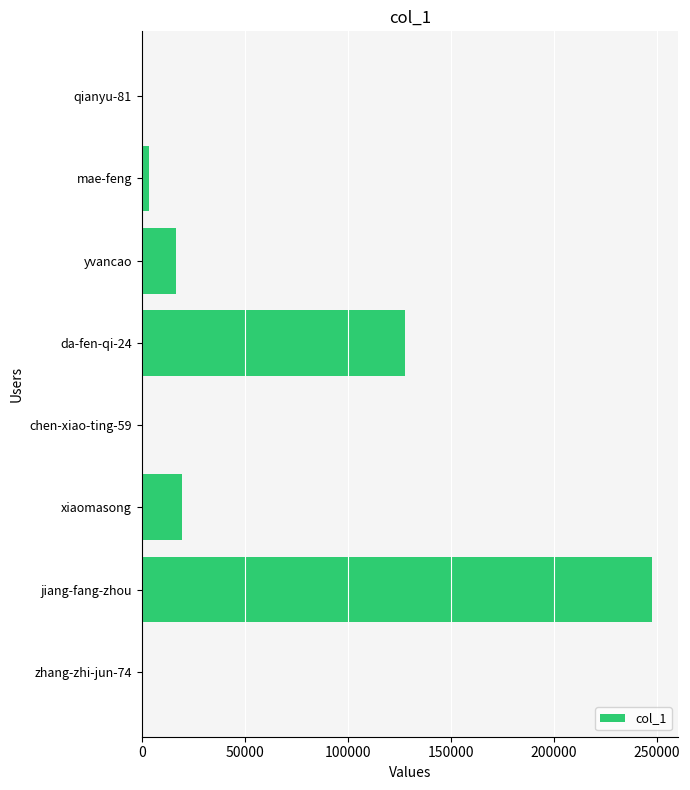

Which label corresponds to the largest value in the chart?

jiang-fang-zhou